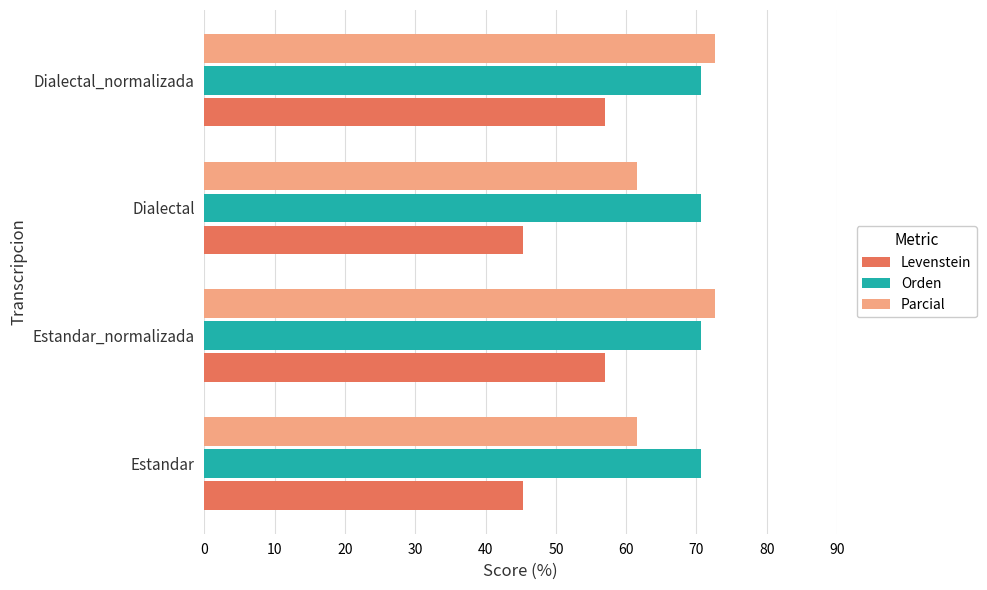

Rank the series by their average value, from lowest to highest.

Levenstein, Parcial, Orden